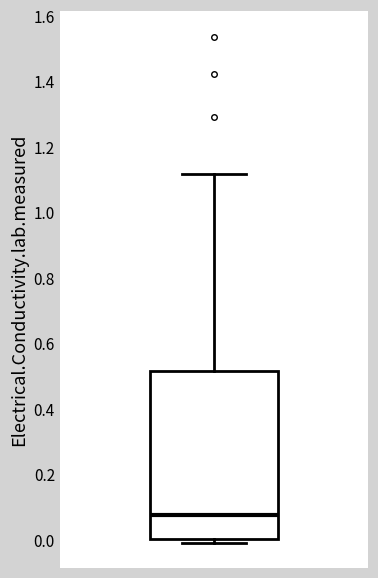

Transcribe this box plot: give where the median line is, the range the box spans, and where the two whiskers end, as read against the y-axis. The values are not printed on the chart, so give them approximately, as read against the axis.

median 0.08, box 0.00 to 0.52, whiskers 0.00 (just below the box's lower edge) to 1.12